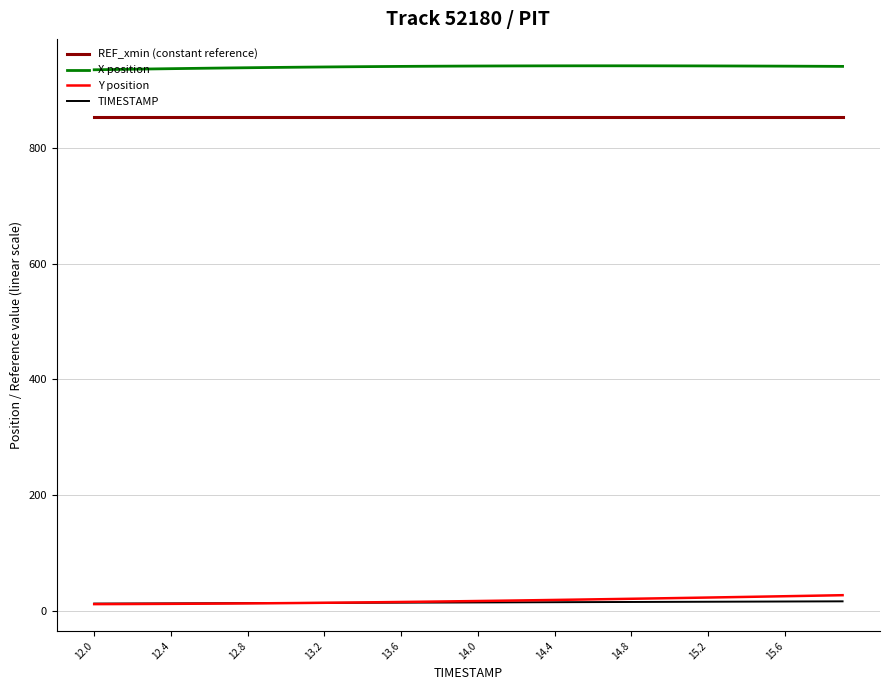

How many lines are shown in the chart?

4